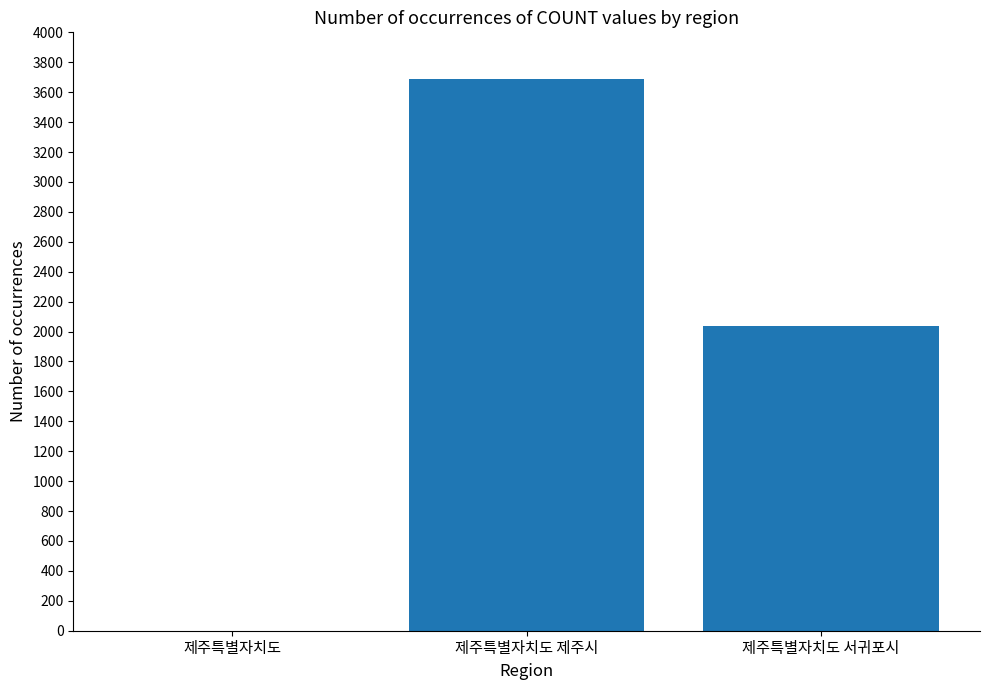

Where does the data first go above 2037?

제주특별자치도 제주시